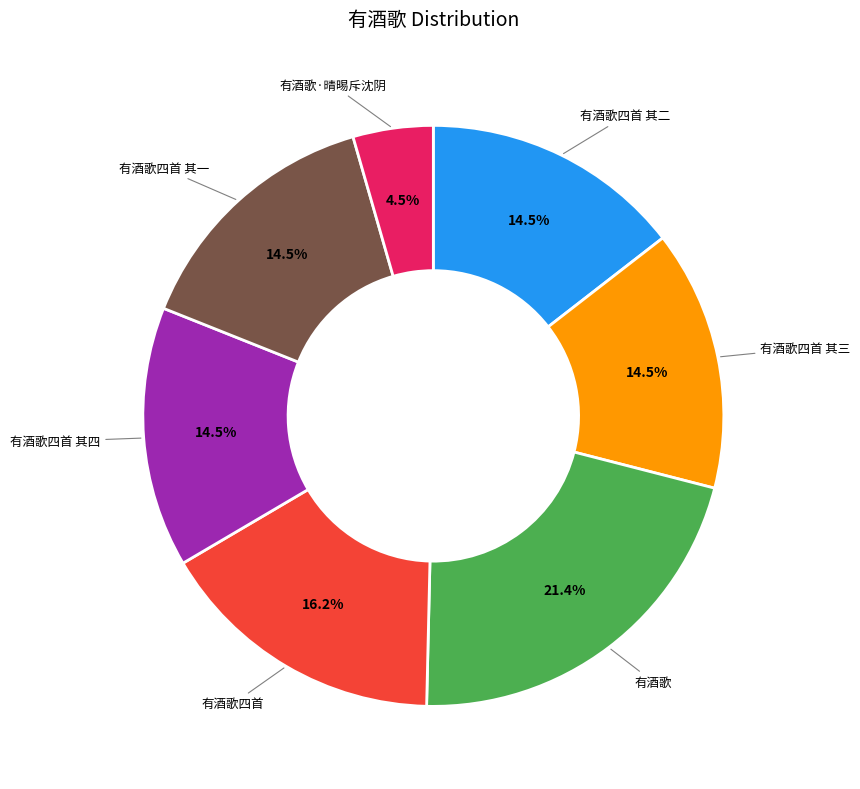

Does any single category account for the majority?

No